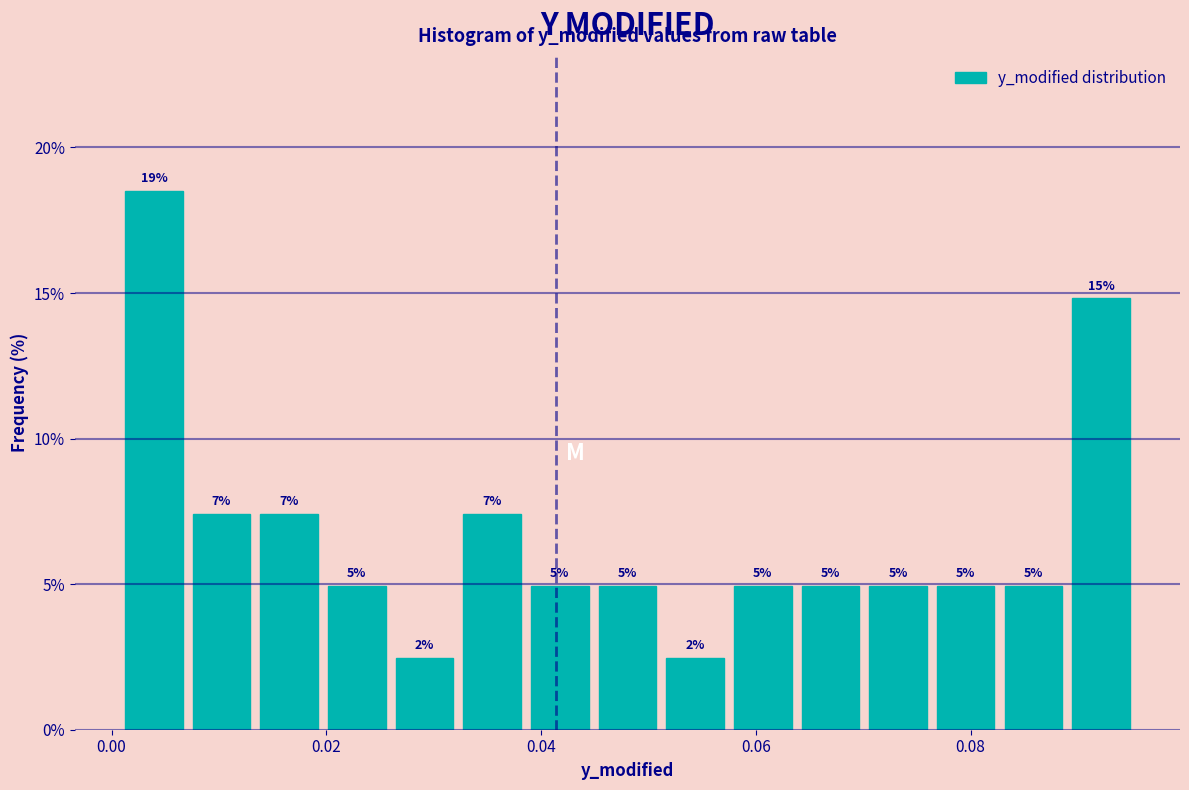

Around what value on the x-axis is the tallest bar? Give the approximate position of its centre, as read against the axis.

0.004